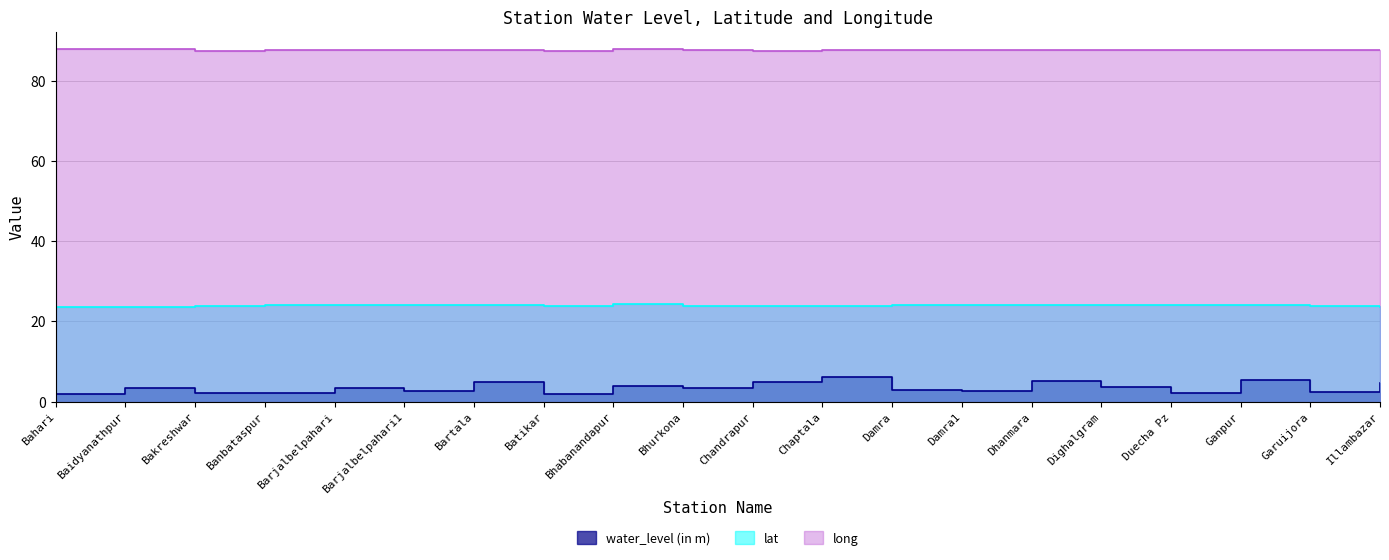

Where does the water_level (in m) series first go above 3?

Baidyanathpur